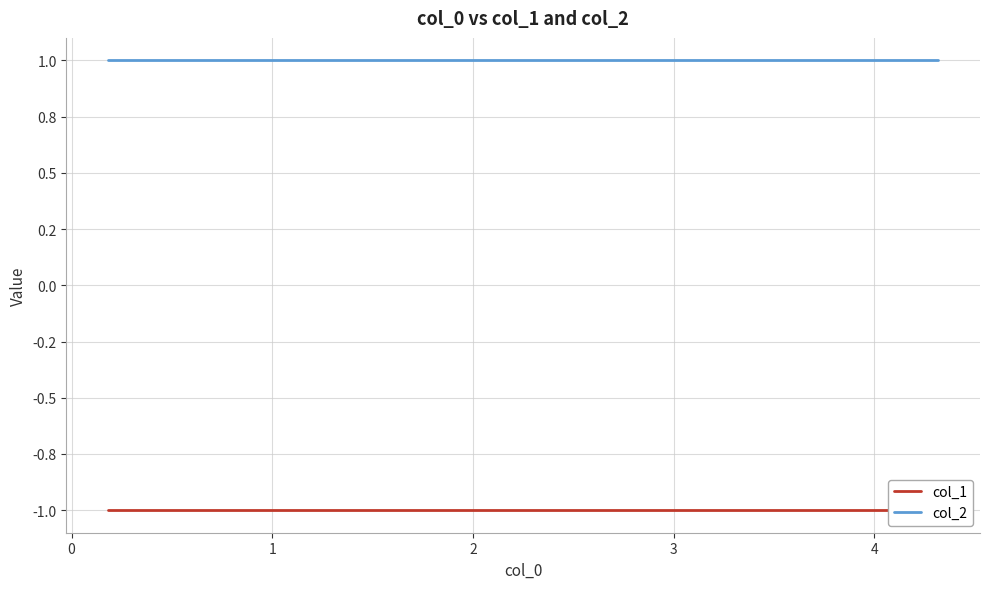

What value does the col_2 series have at 4?

1